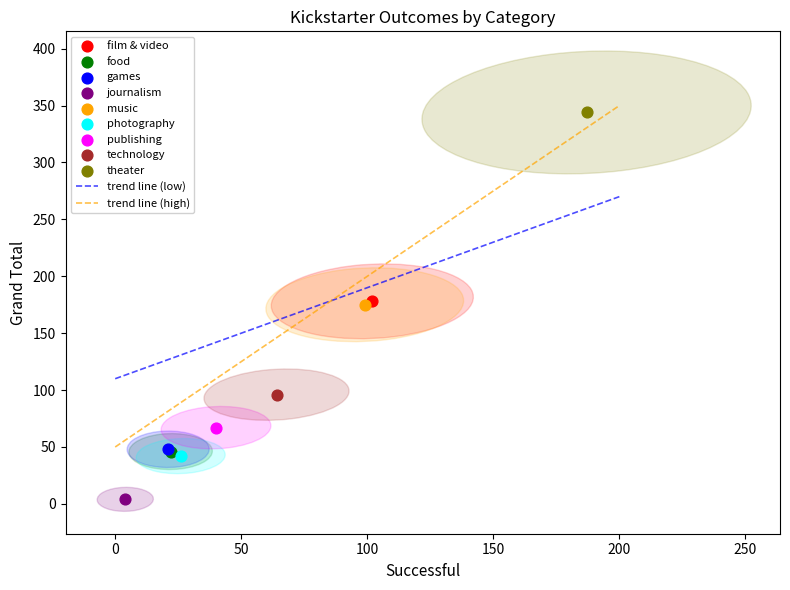

Which series reaches the maximum Y coordinate?

theater